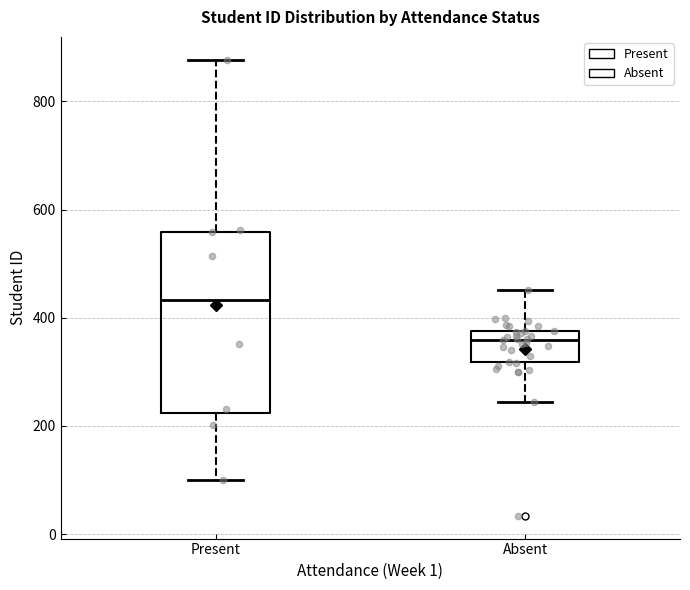

Which box's median line is the highest?

Present